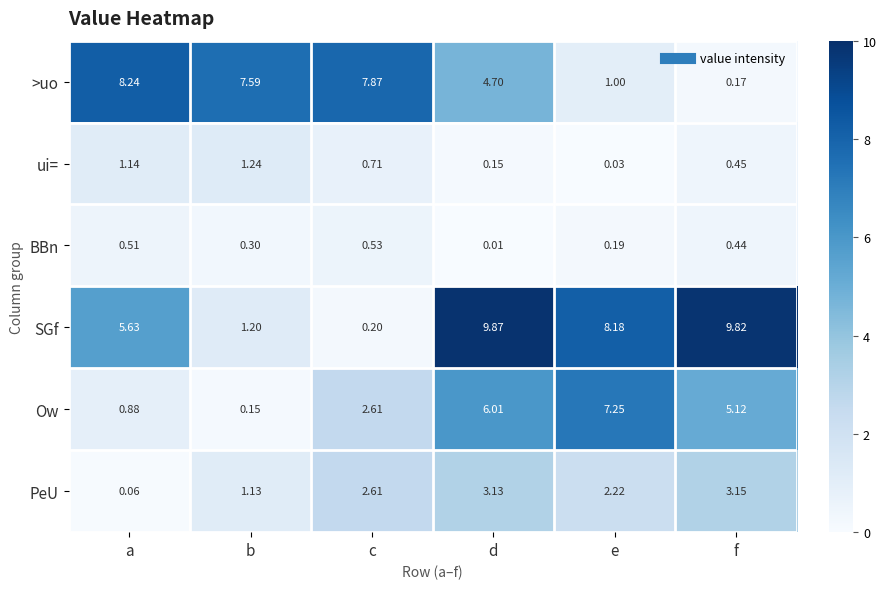

Which category has the lowest value in the >uo series?

f